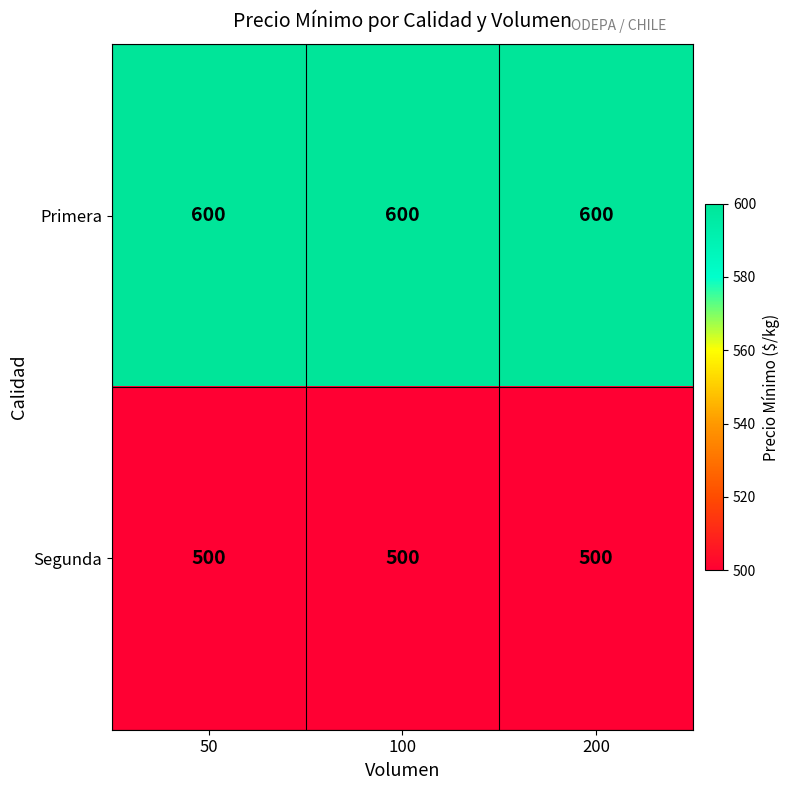

What is the difference between the highest and lowest values at 50?

100